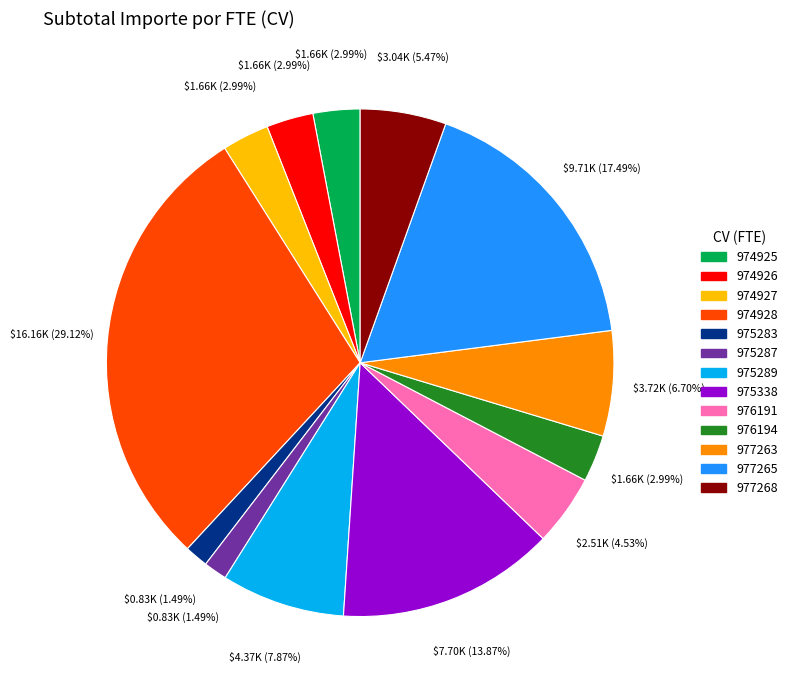

True or false: 977265 accounts for 17% of the total.

True